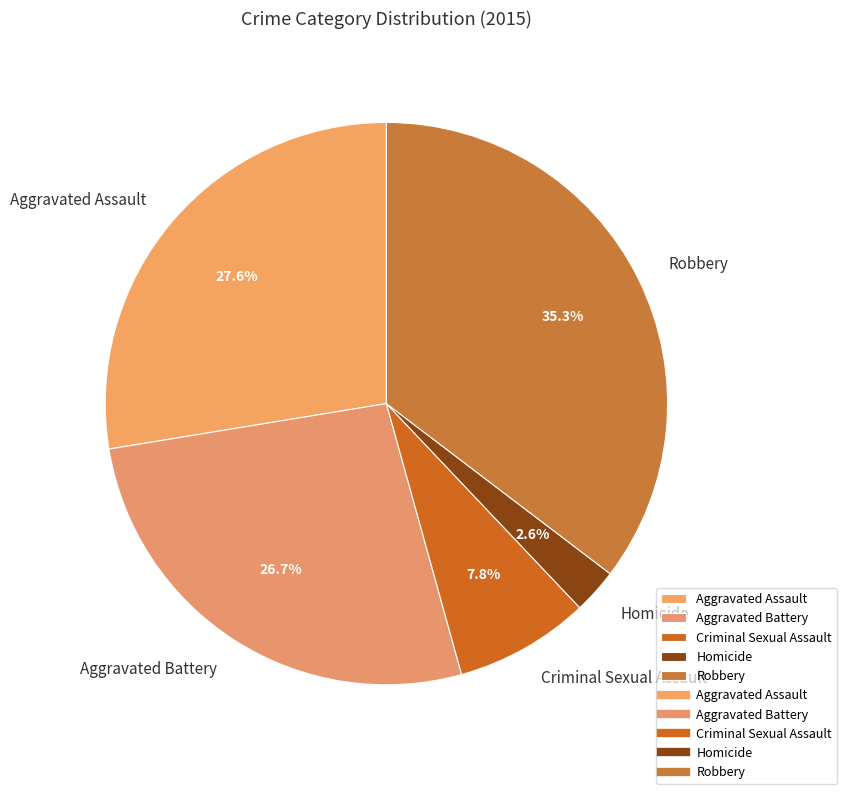

To the nearest percent, what is the difference between the Robbery and Aggravated Assault slice percentages?

8%